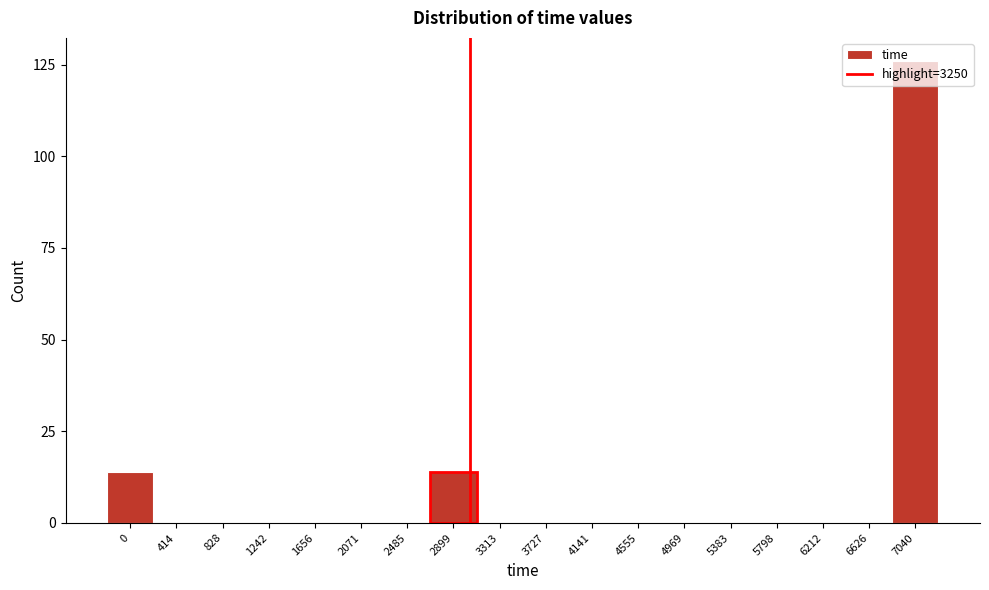

At which category does the chart reach its peak across all series?

7040